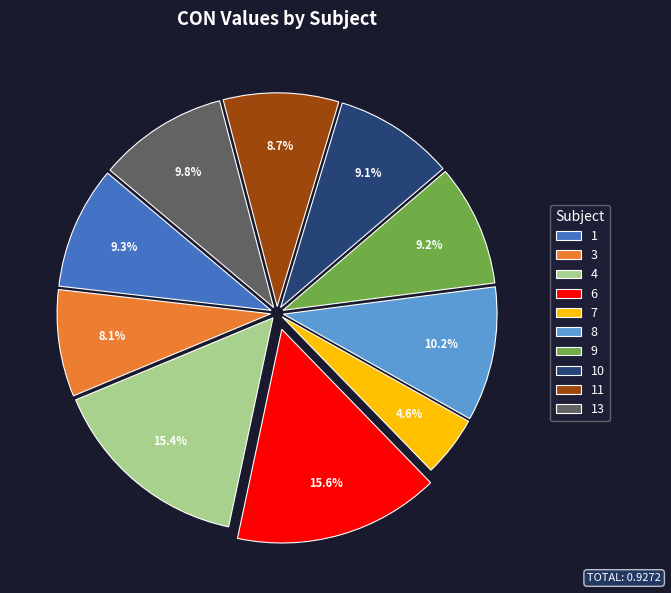

Is there any slice that represents more than half of the pie?

No